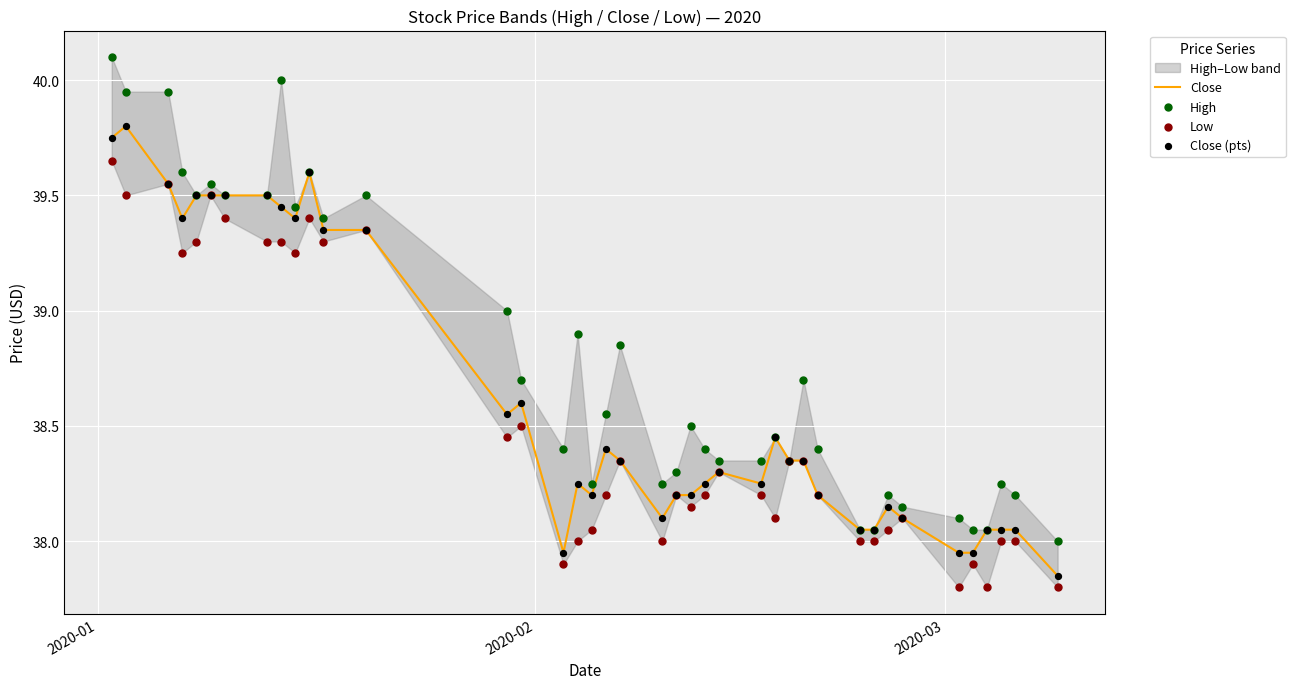

At how many categories does at least one series exceed 39?

13